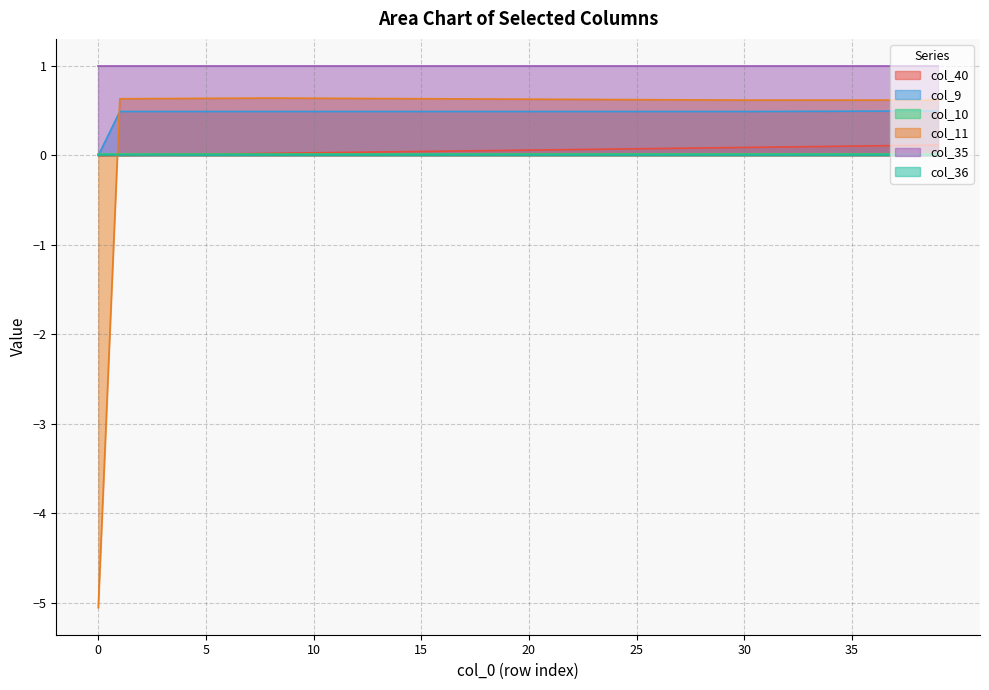

Which series has the largest total across all categories?

col_35